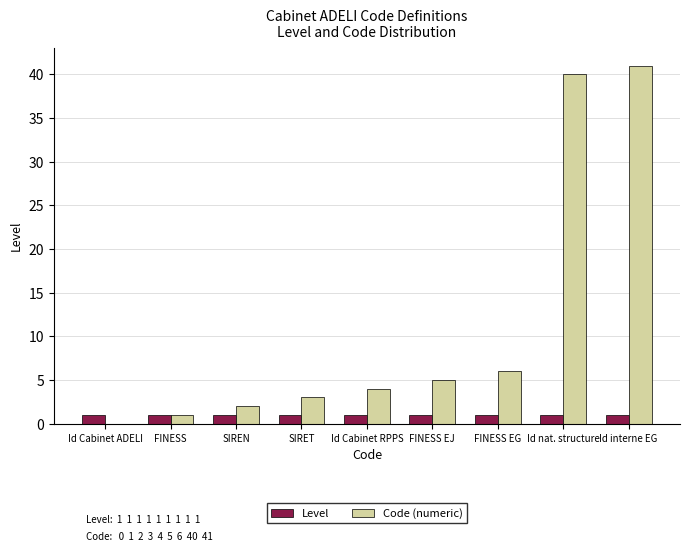

What is the greatest value displayed?

41